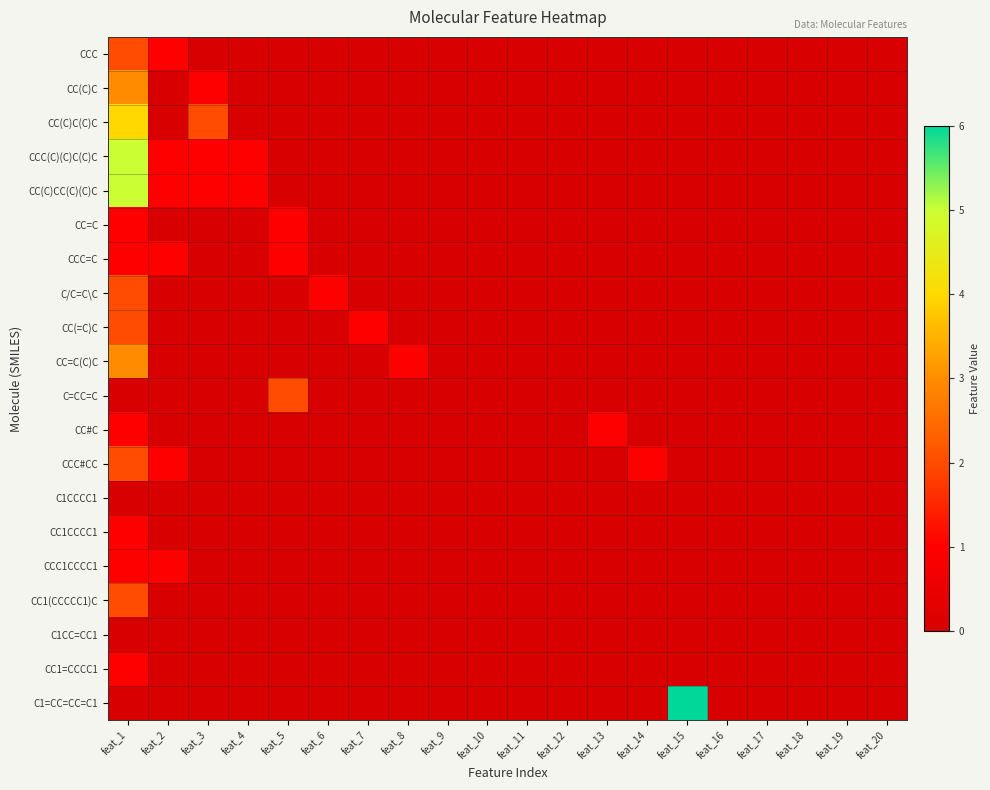

At which category is the sum across all series the highest?

feat_1